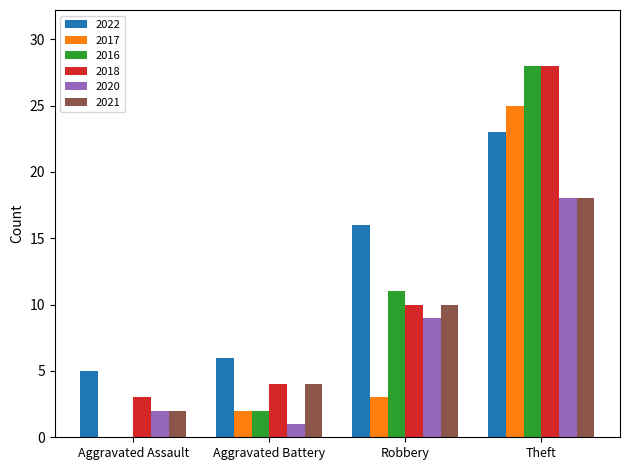

What is the greatest value displayed?

28